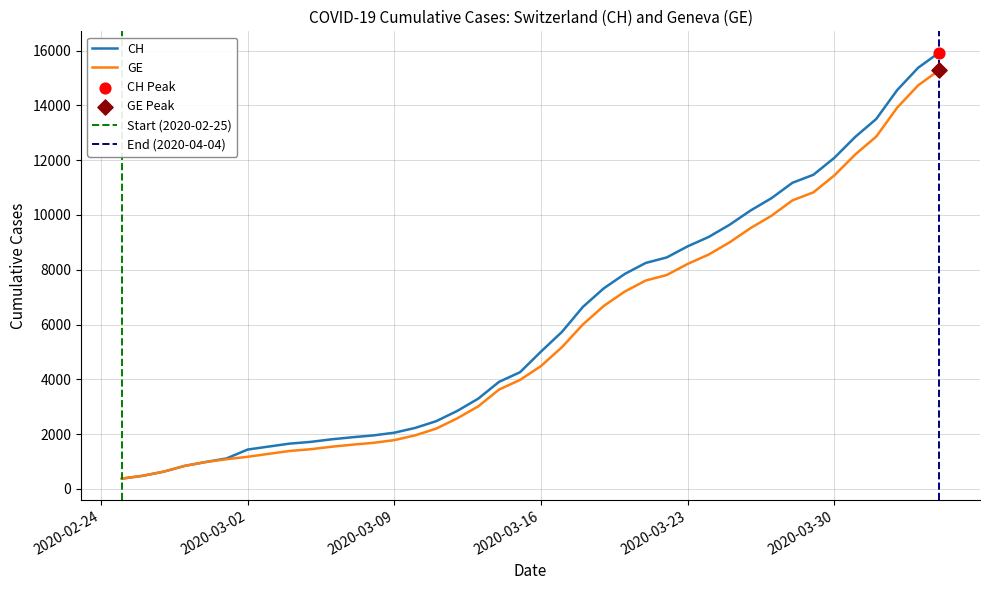

Which series has the largest total across all categories?

CH